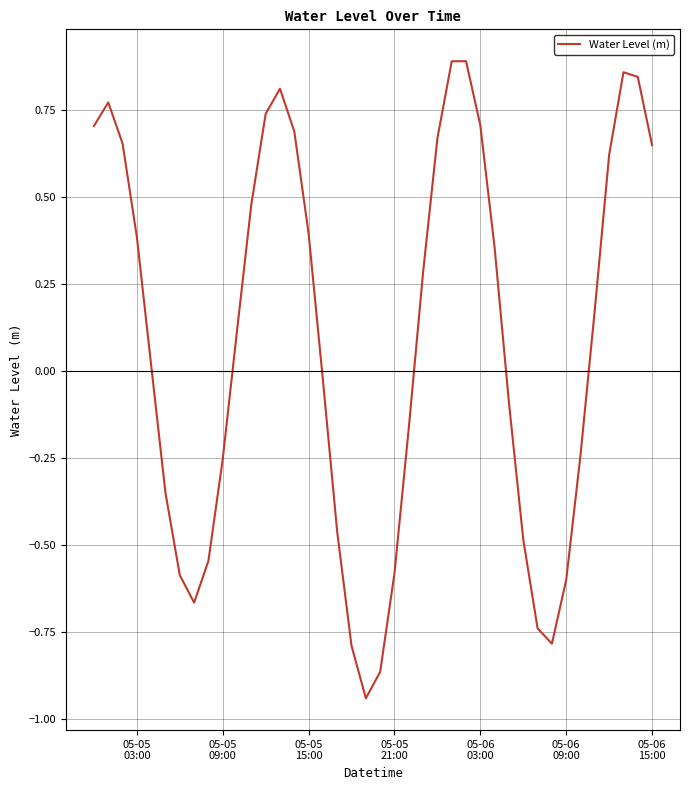

What is the difference between the maximum and minimum values?

1.8